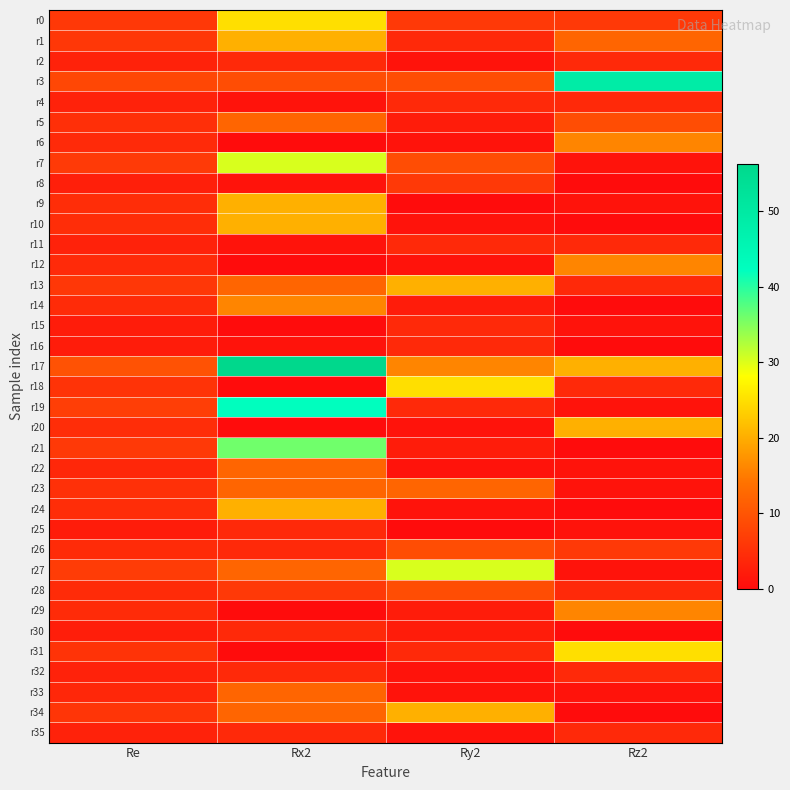

What is the greatest value displayed?

56.2